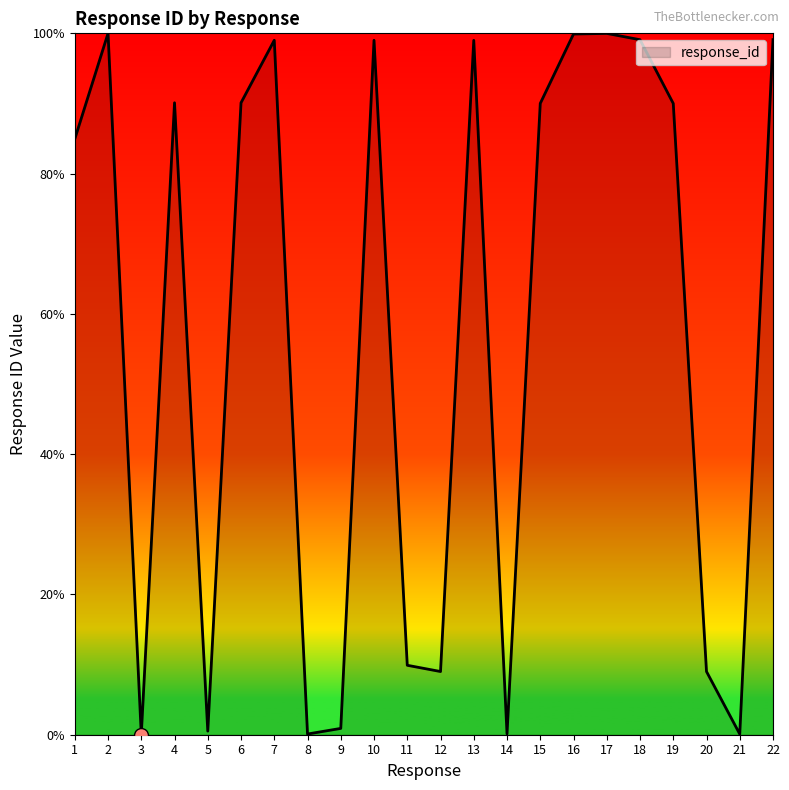

What is the difference between the values at 12 and 8?

8.9